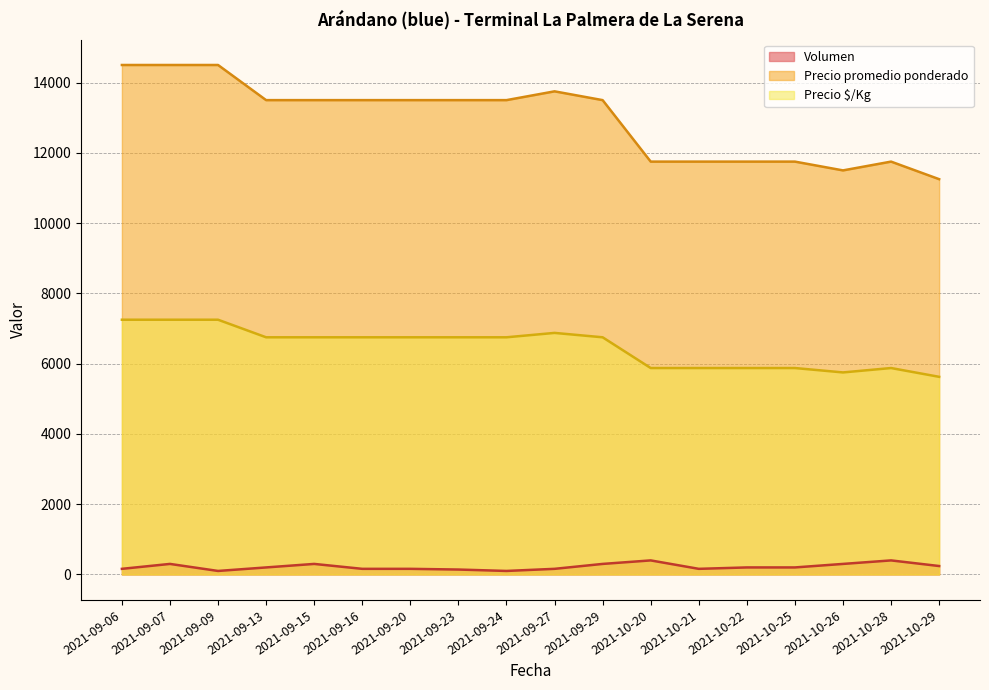

Where is Precio $/Kg nearest to the value 6437?

2021-09-13